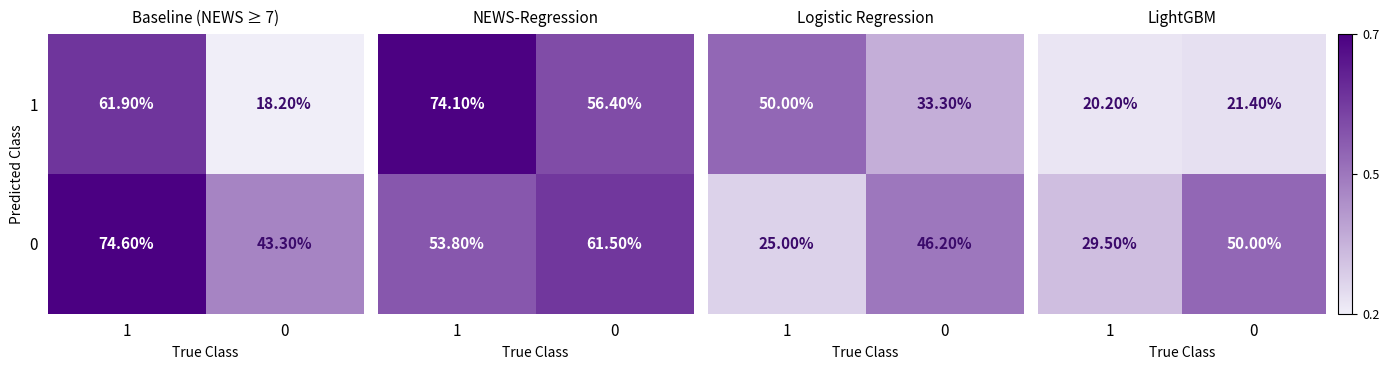

True or false: 0 has a value of 0.1 at 1.

False